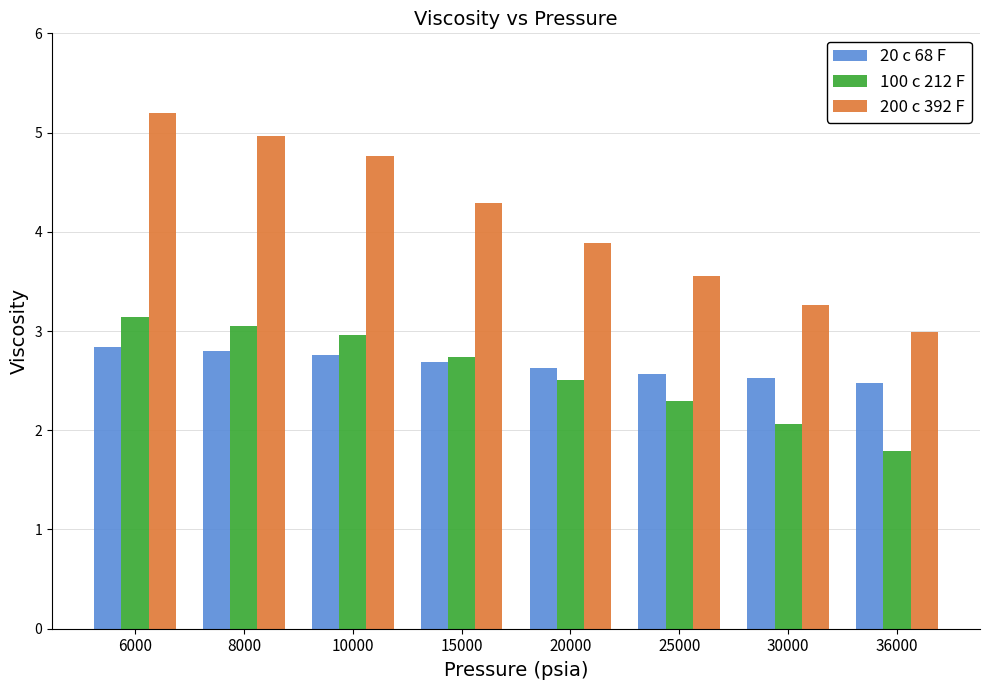

At how many categories does at least one series exceed 2?

8